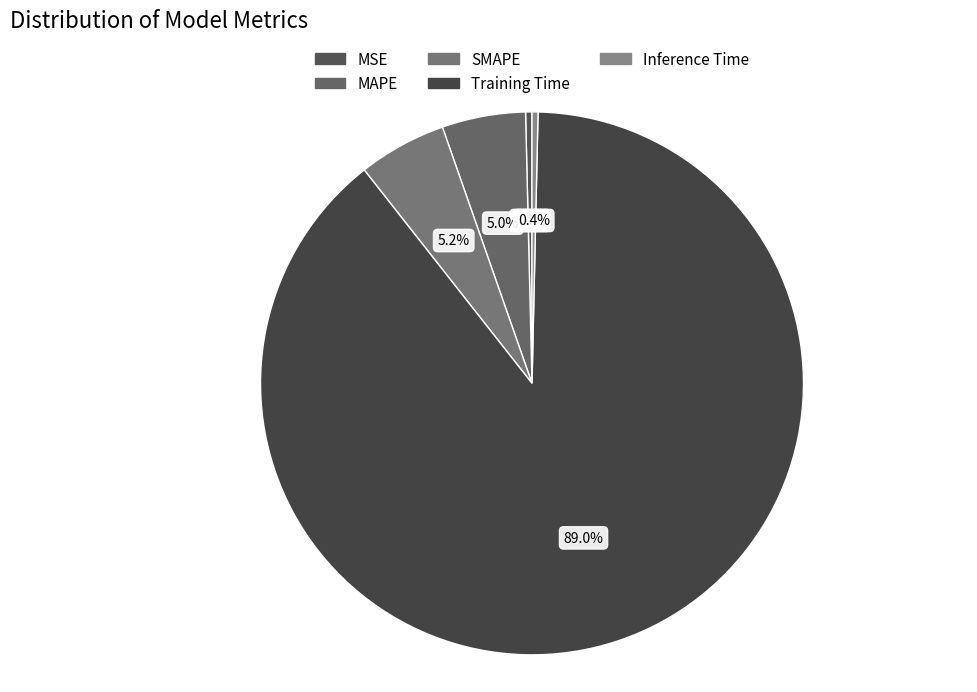

To the nearest percent, what is the average slice percentage?

20%